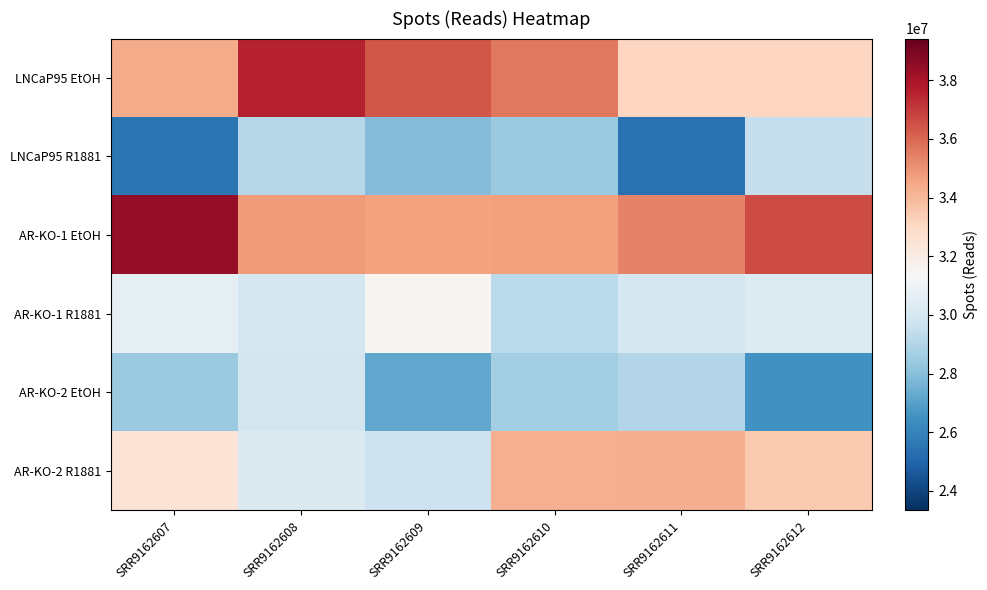

What is the total value across all series at SRR9162608?

191551188.7